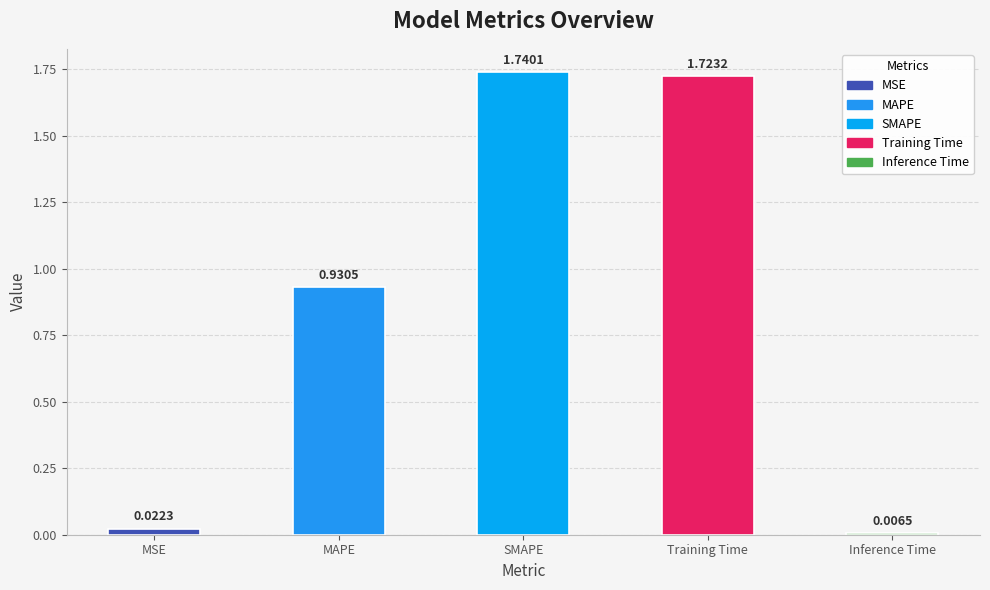

Which label corresponds to the smallest value in the chart?

Inference Time